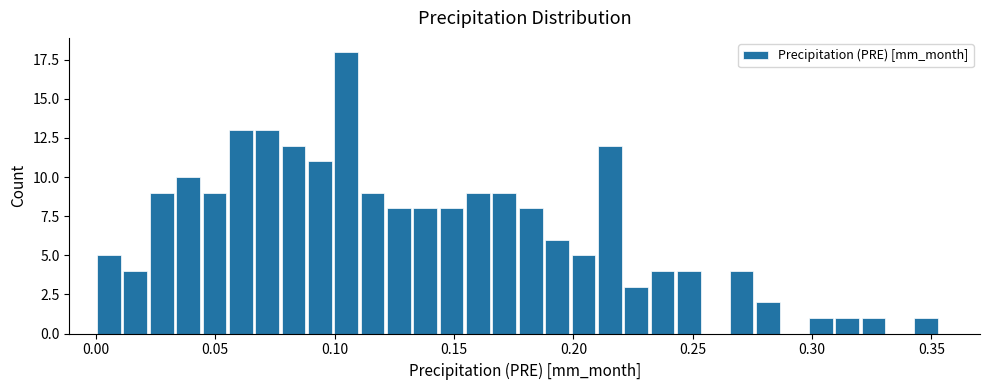

Read against the x-axis, roughly where is the centre of the tallest bar?

0.105